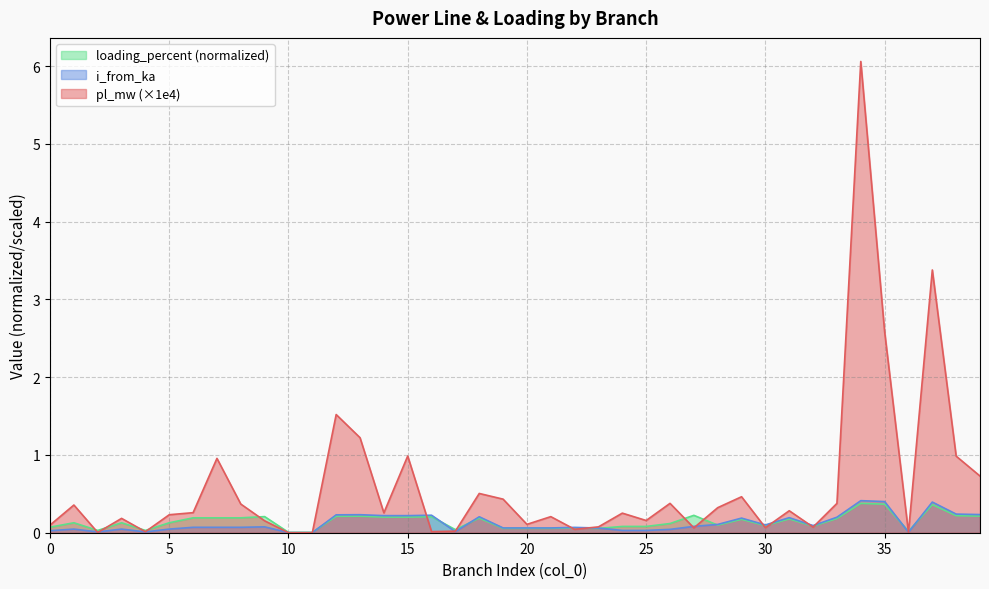

True or false: i_from_ka and pl_mw intersect in this chart.

True